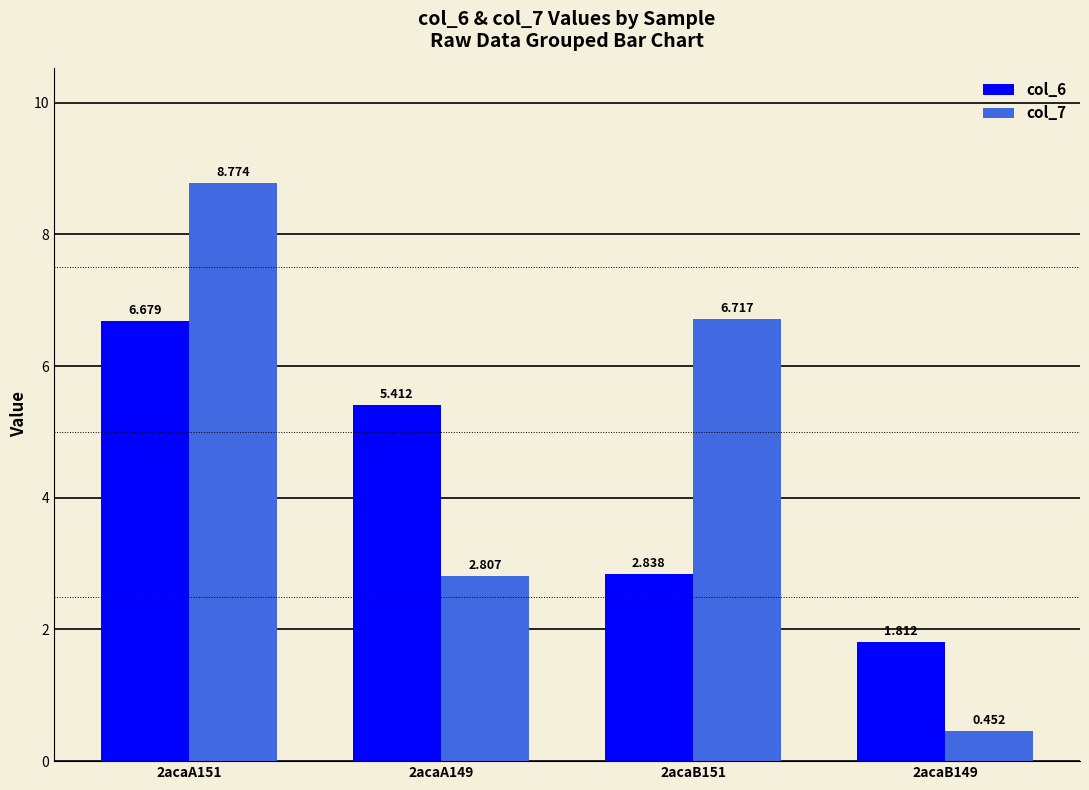

Which series has the largest total across all categories?

col_7